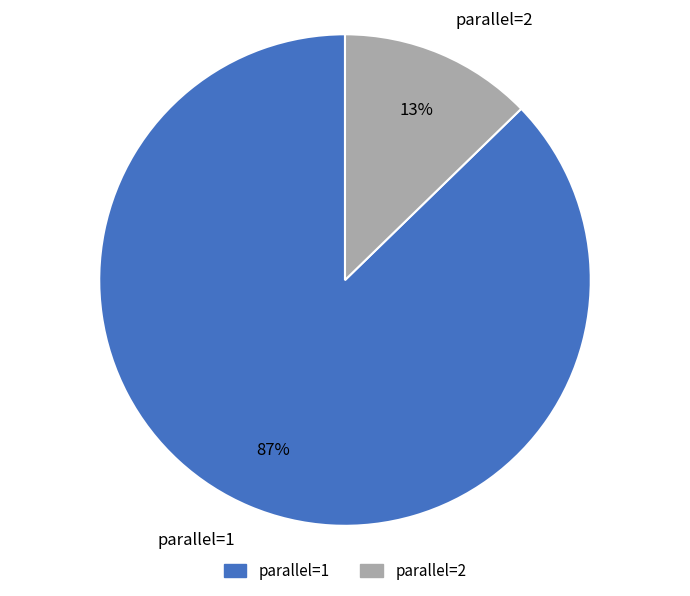

What is the largest slice in the pie chart?

parallel=1